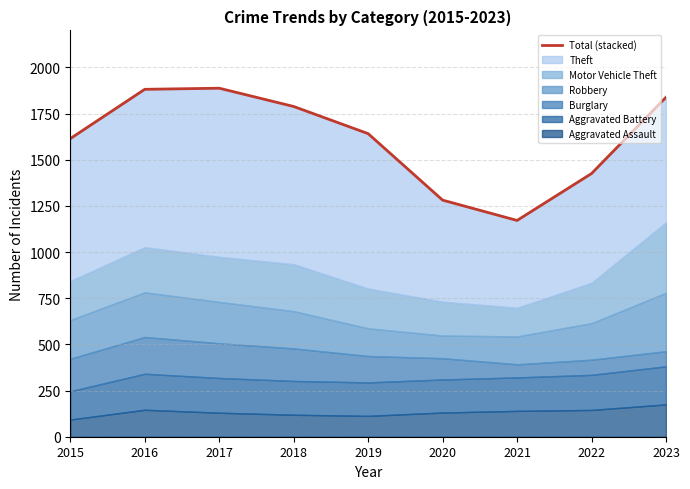

List the labels in order of value, largest first.

2017, 2016, 2023, 2018, 2019, 2015, 2022, 2020, 2021